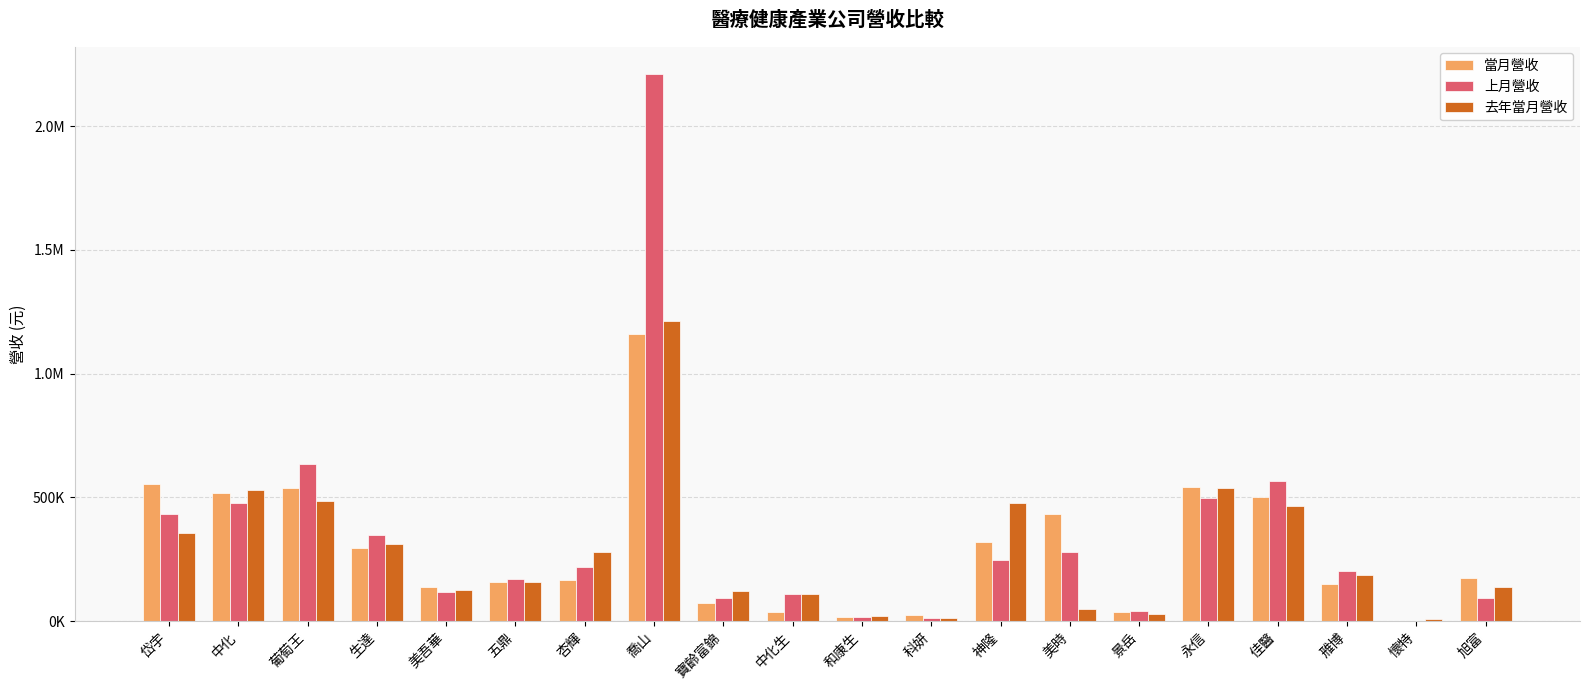

What is the difference between the 去年當月營收 values at 喬山 and 景岳?

1184030